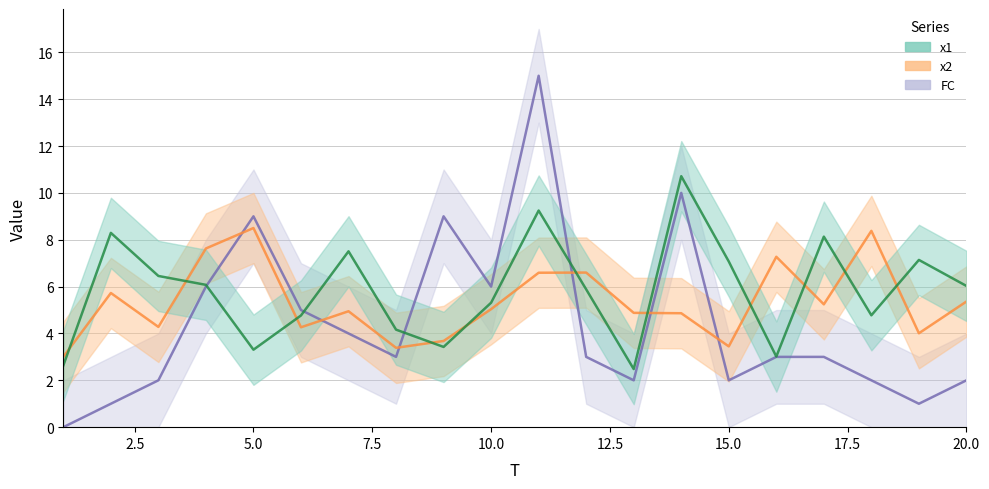

At 9, list the series in order from smallest to largest.

x1, x2, FC